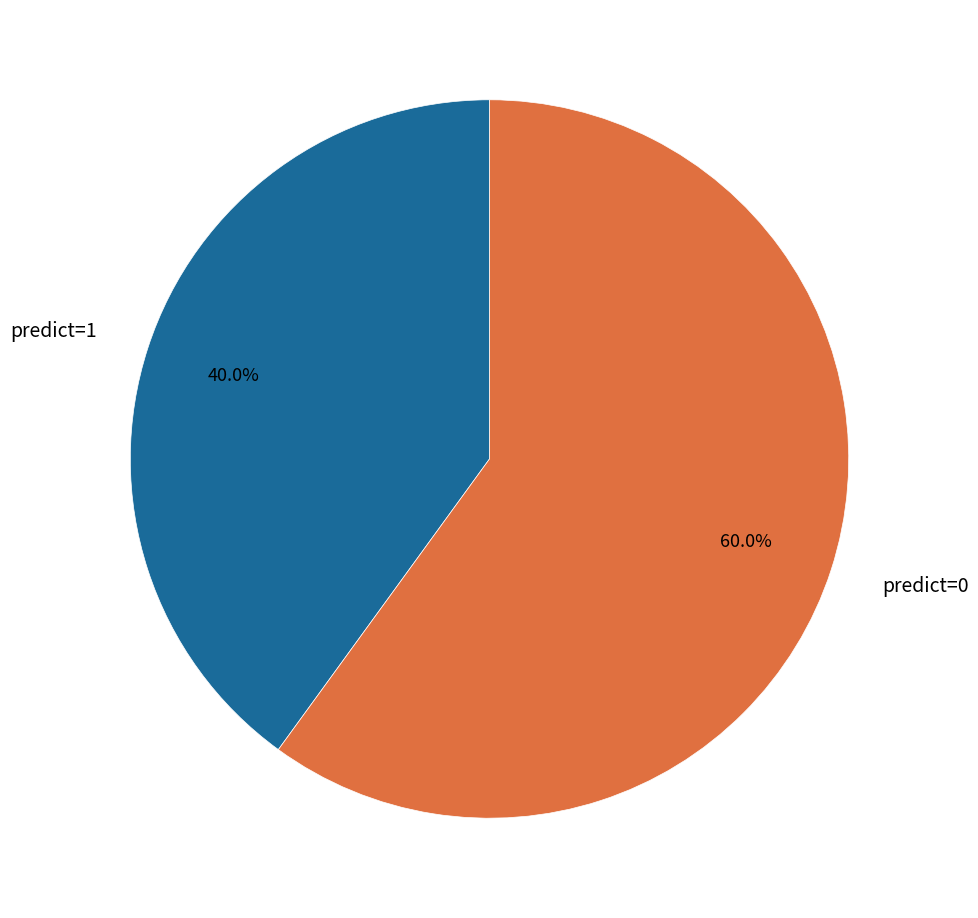

Rank the categories by value from lowest to highest.

predict=1, predict=0